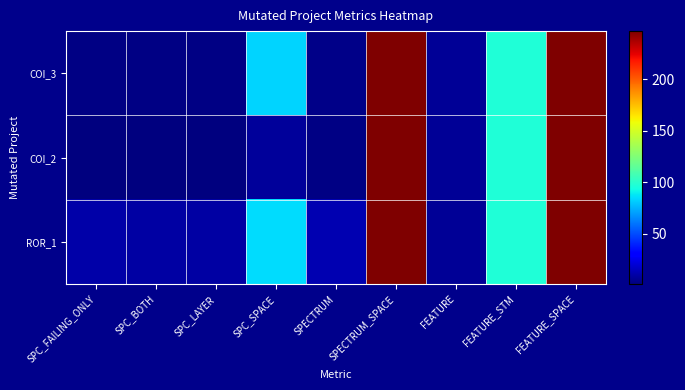

Which series has the largest total across all categories?

ROR_1